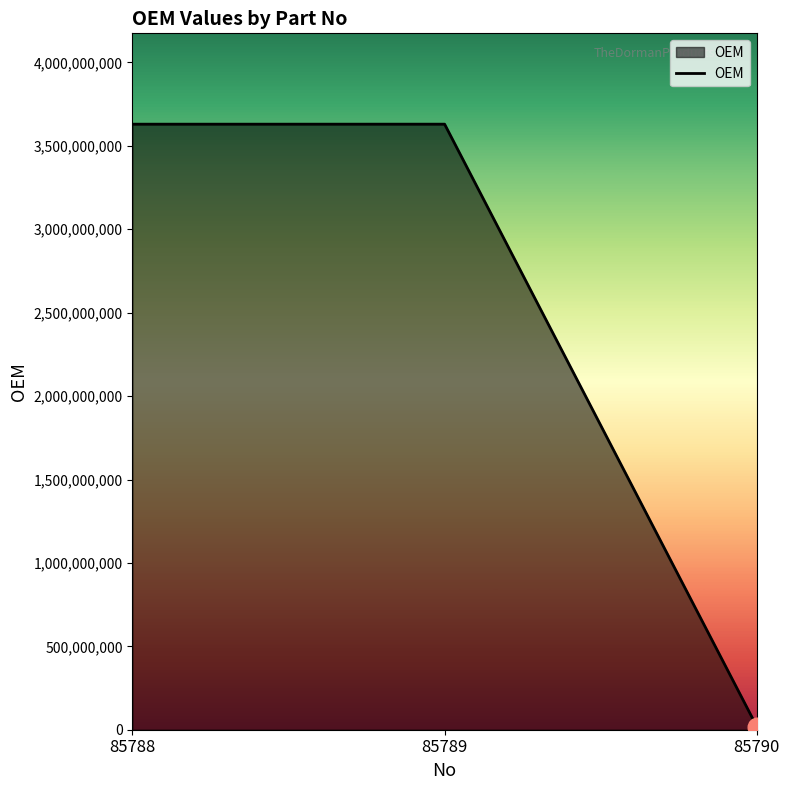

Which has a higher value, 85788 or 85790?

85788